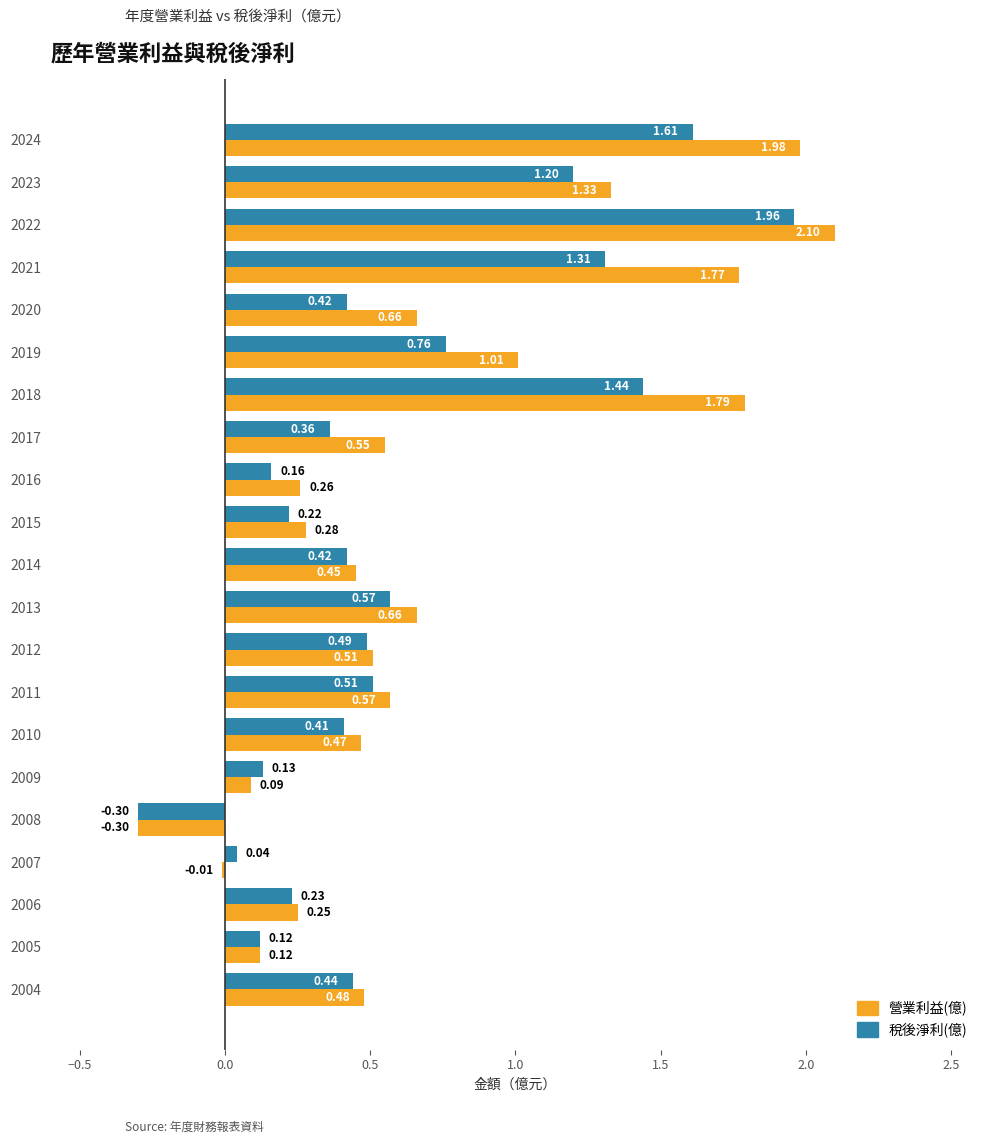

Rank the series at 2020 from lowest to highest value.

稅後淨利(億), 營業利益(億)